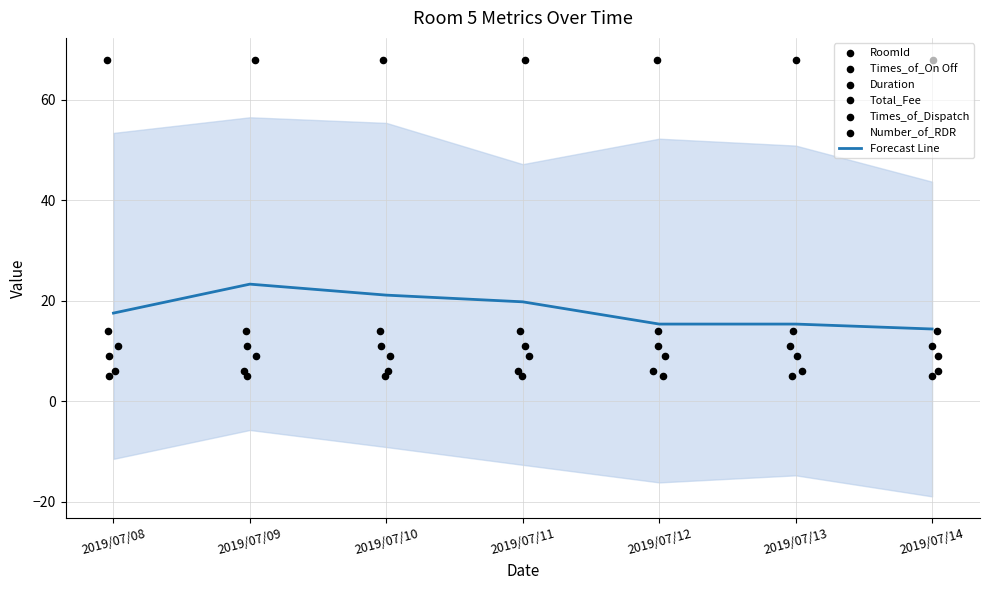

At which category is the sum across all series the highest?

2019/07/08